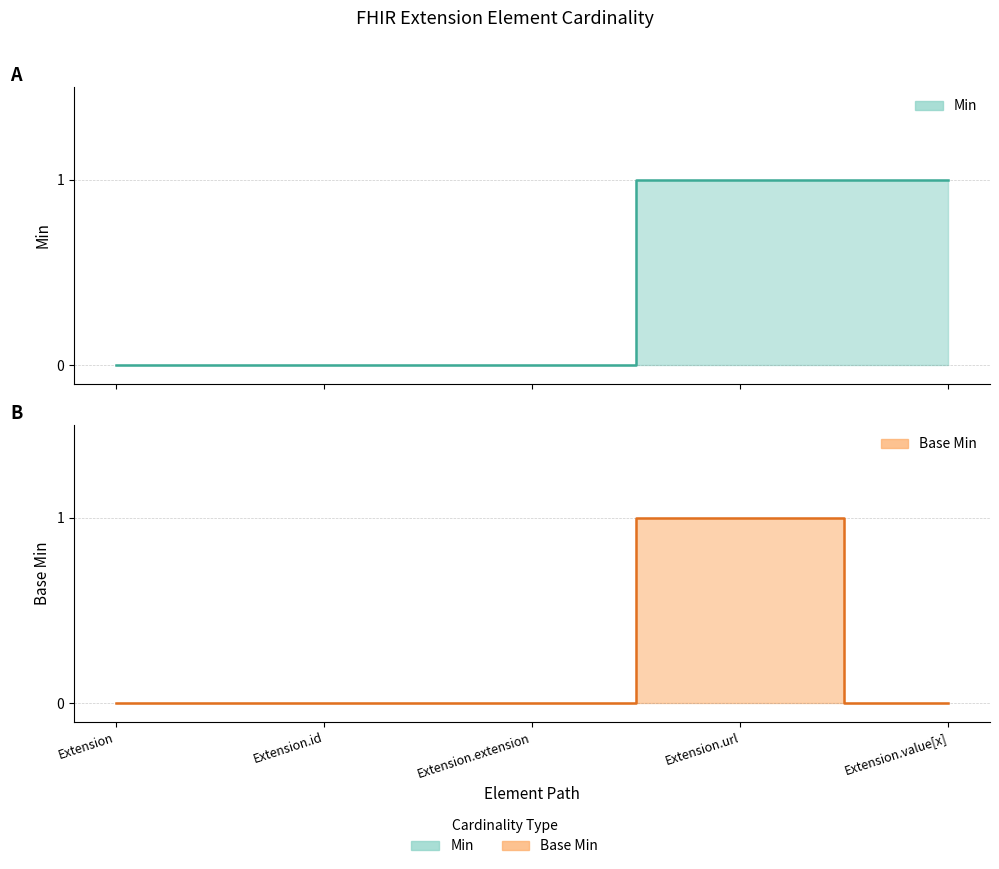

True or false: Base Min and Min intersect in this chart.

False